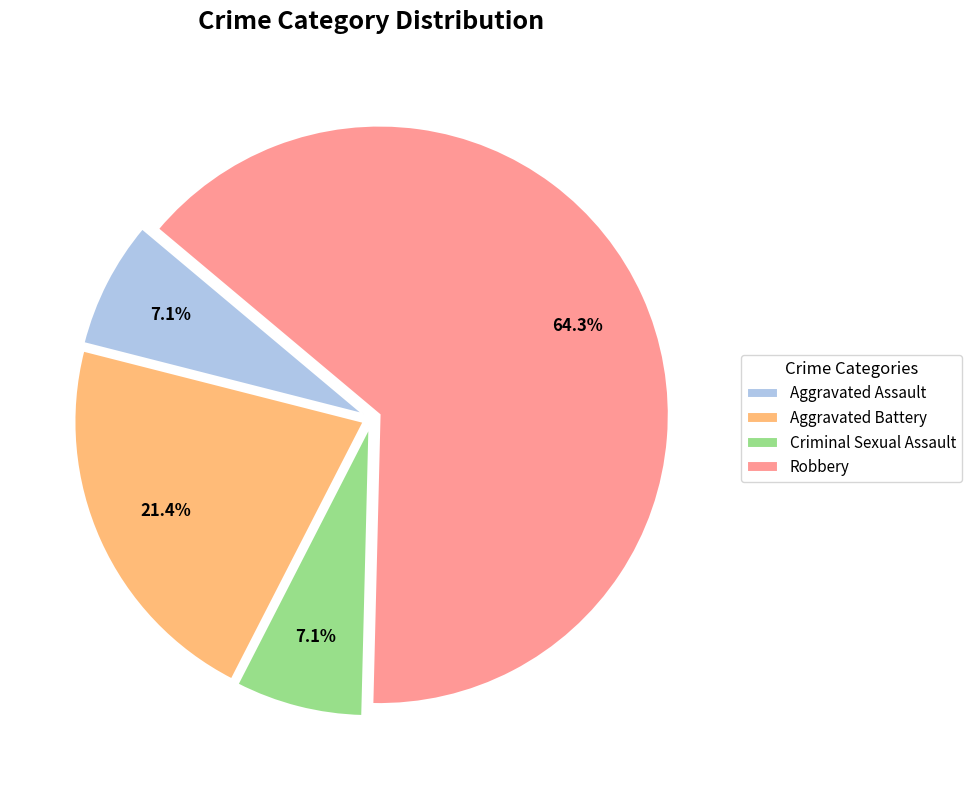

Do Robbery and Criminal Sexual Assault together represent more than half of the pie?

Yes